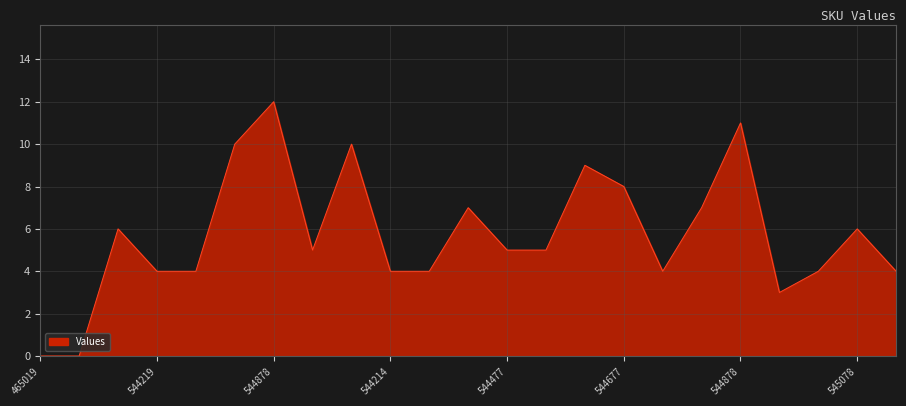

What is the maximum value shown in the chart?

12